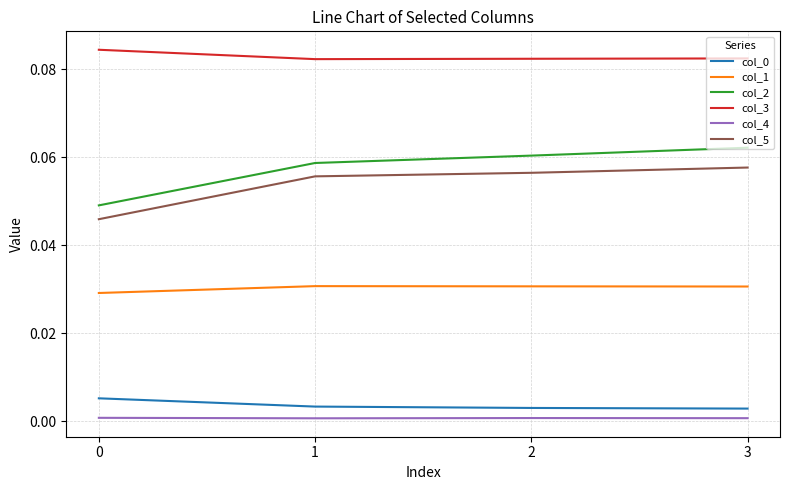

True or false: col_5 and col_1 cross at least once.

False